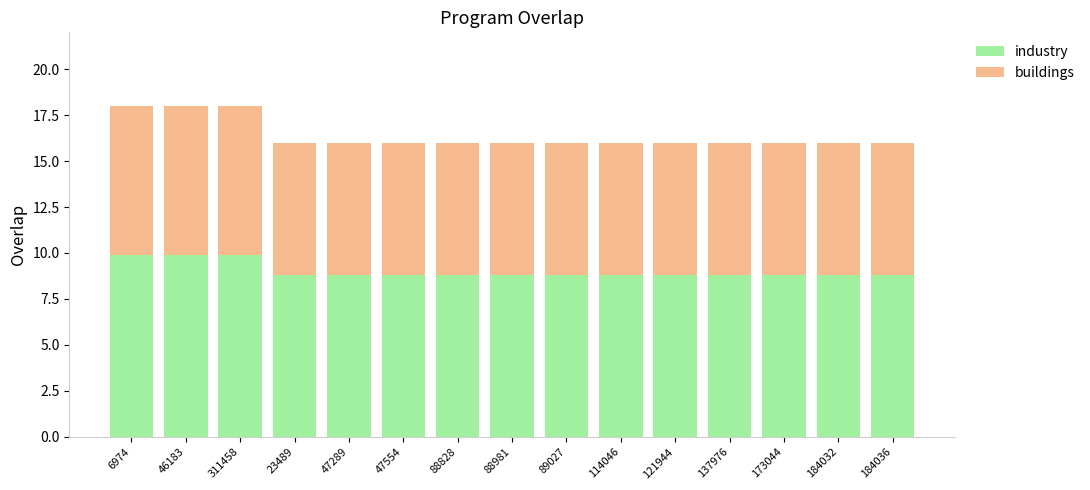

What is the total value across all series at 137976?

16.0